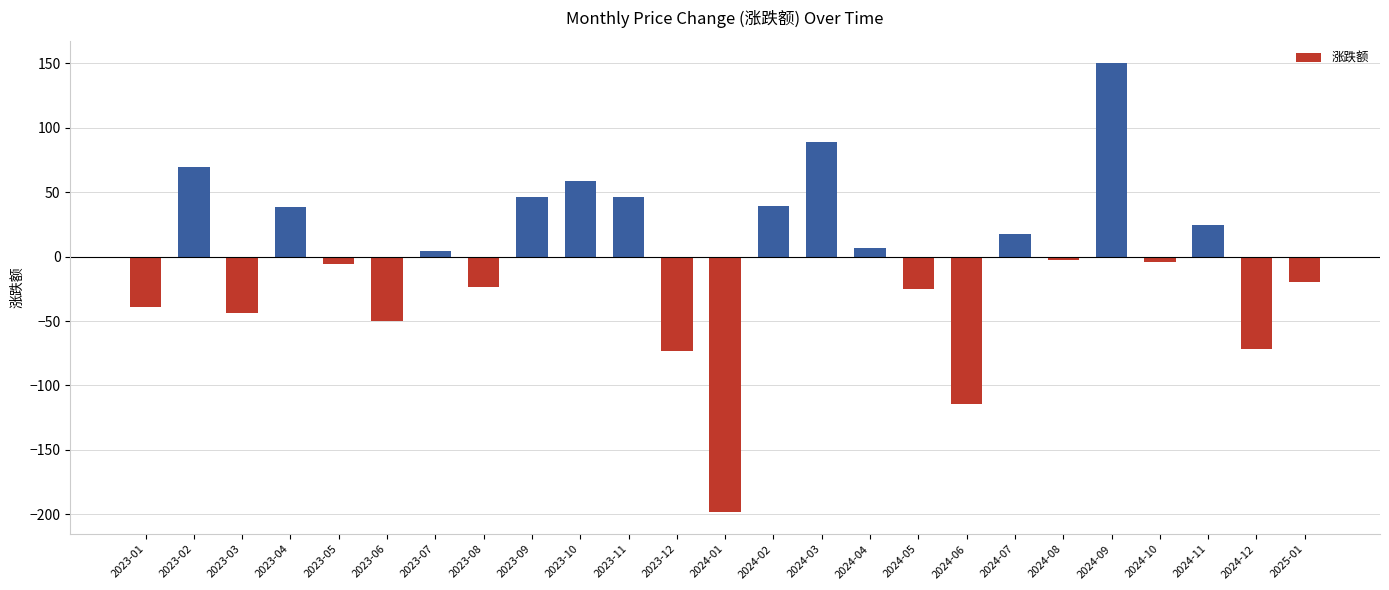

Which has a higher value, 2023-03 or 2024-09?

2024-09